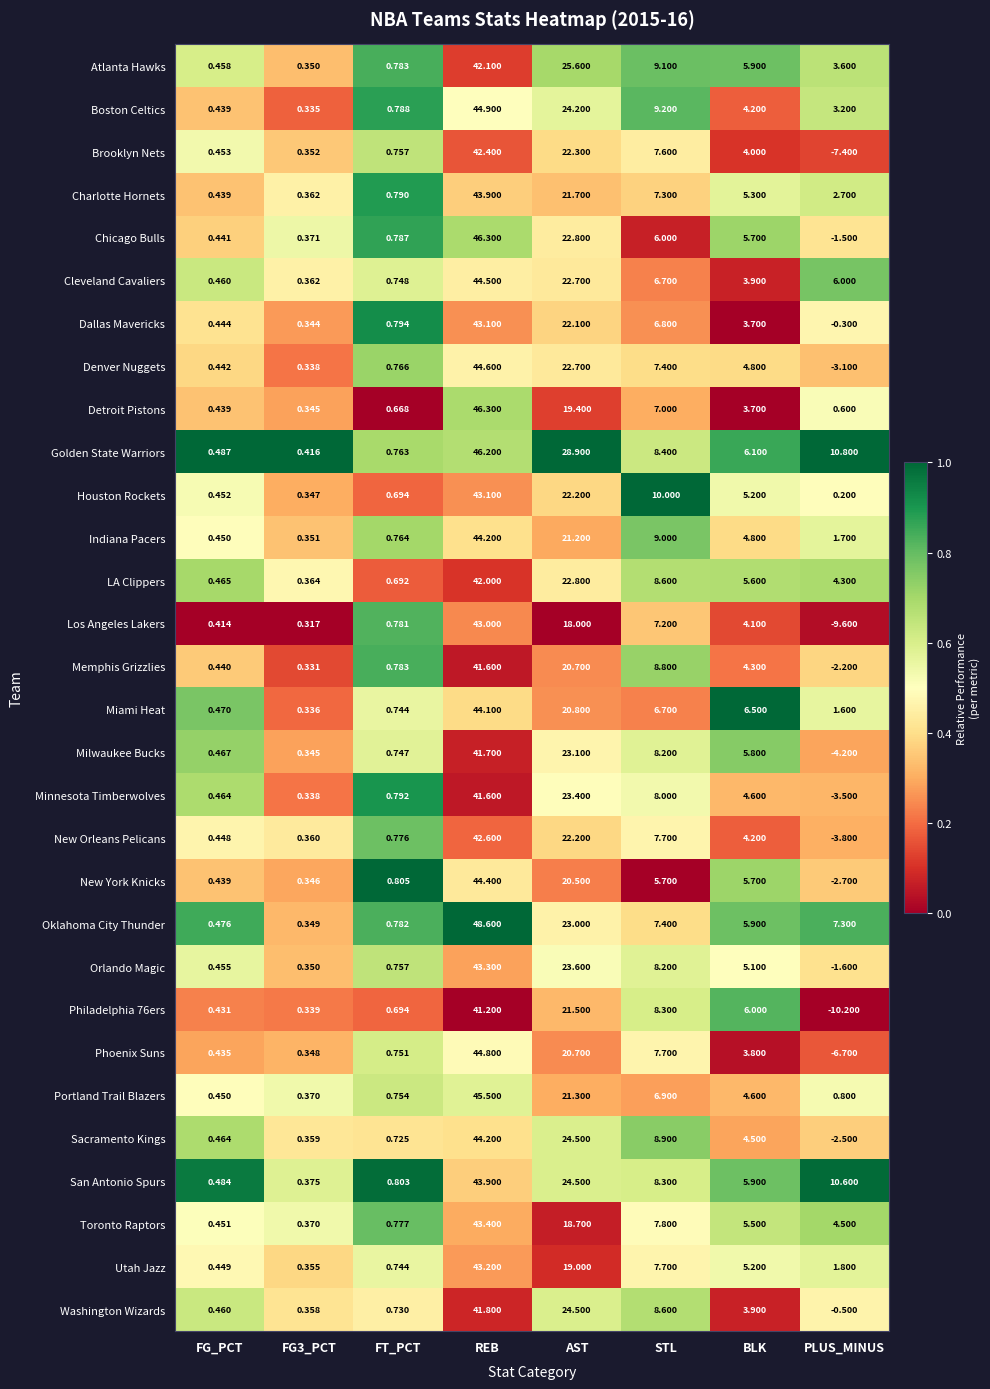

Which series has the largest range (max minus min)?

Los Angeles Lakers